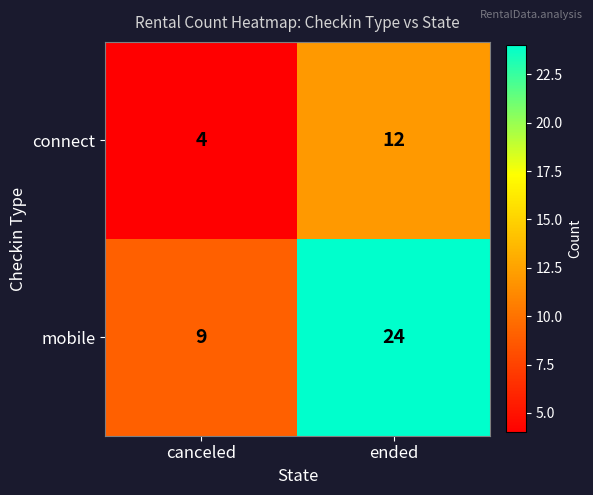

Reading right to left, list all the values displayed in this chart.

connect: 12	4
mobile: 24	9